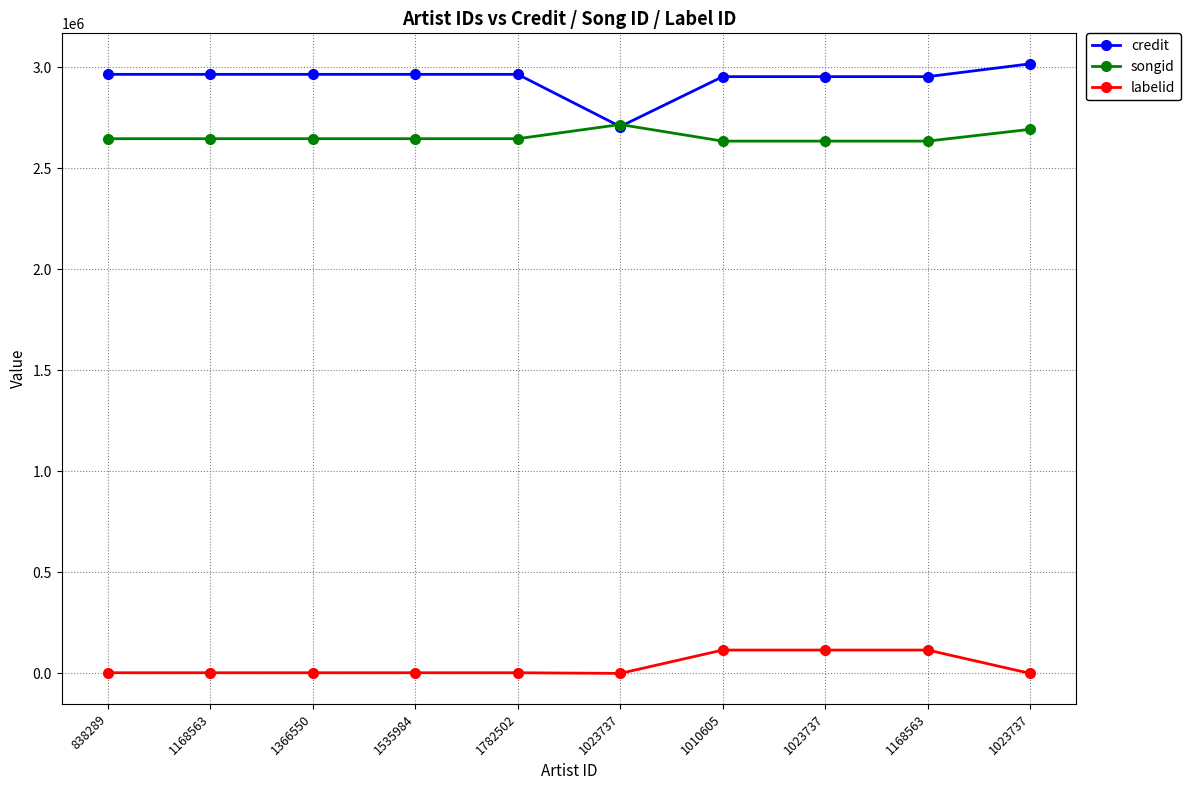

Rank the categories by labelid value from lowest to highest.

1023737, 1023737, 838289, 1168563, 1366550, 1535984, 1782502, 1010605, 1023737, 1168563